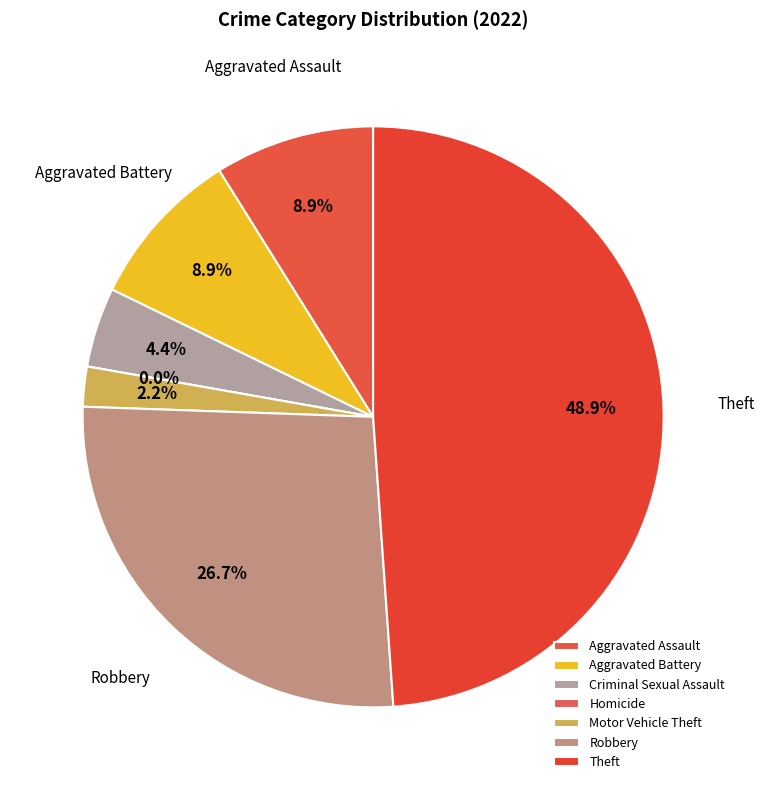

Does any single category account for the majority?

No